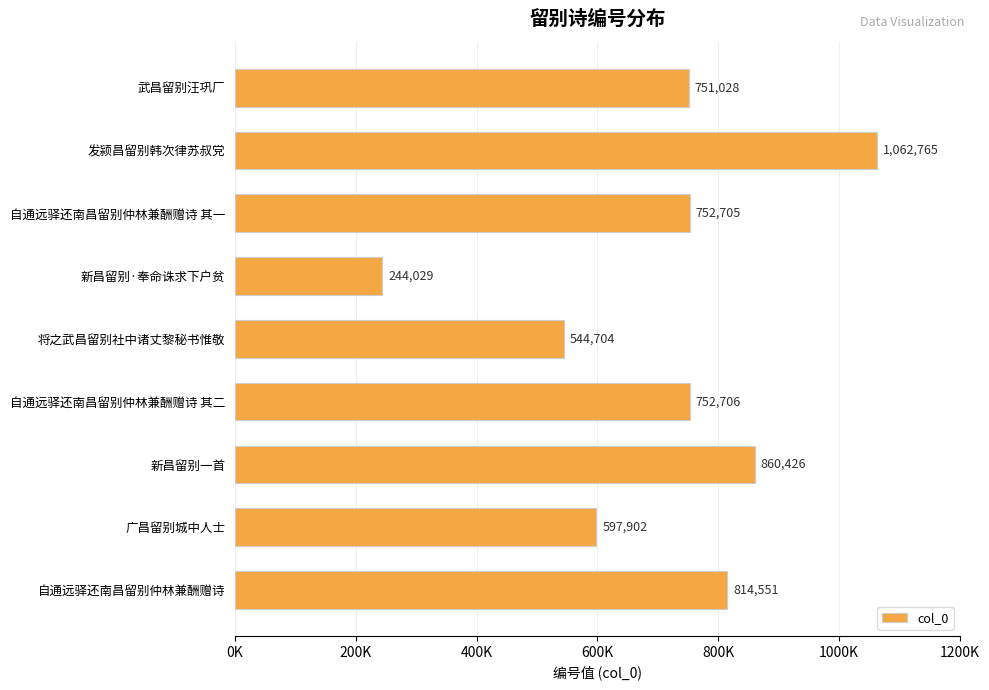

Does the chart contain any negative values?

No